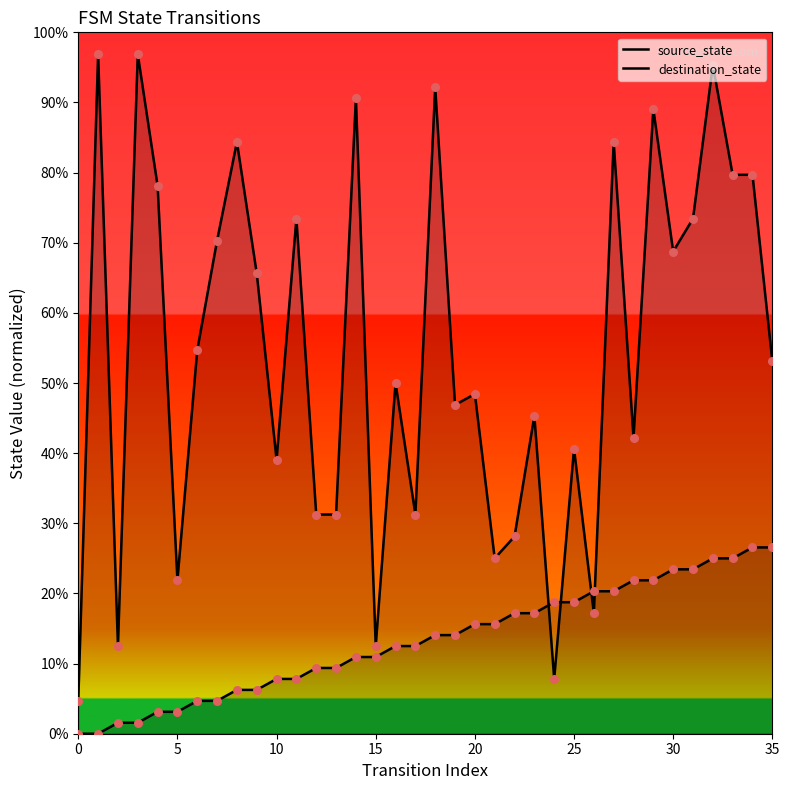

Is the value of source_state at 17 greater than the value of destination_state at 15?

No